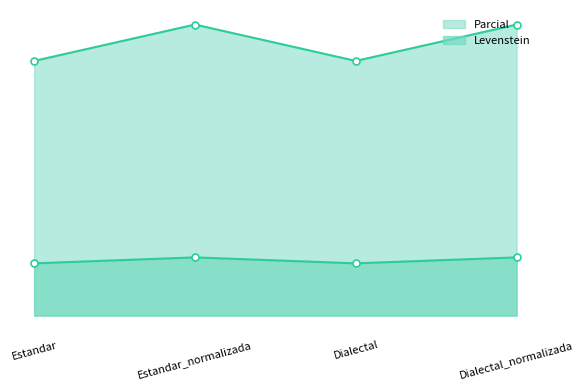

Read the Parcial value at Dialectal_normalizada.

8.6